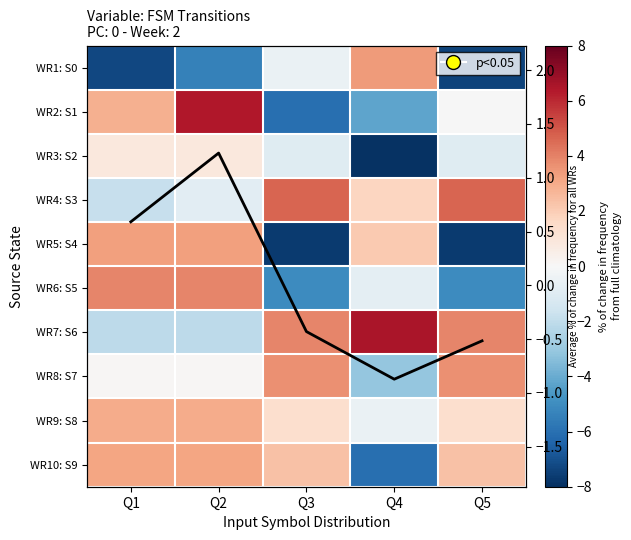

What is the difference between the second highest and minimum values in the WR10: S9 series?

9.2